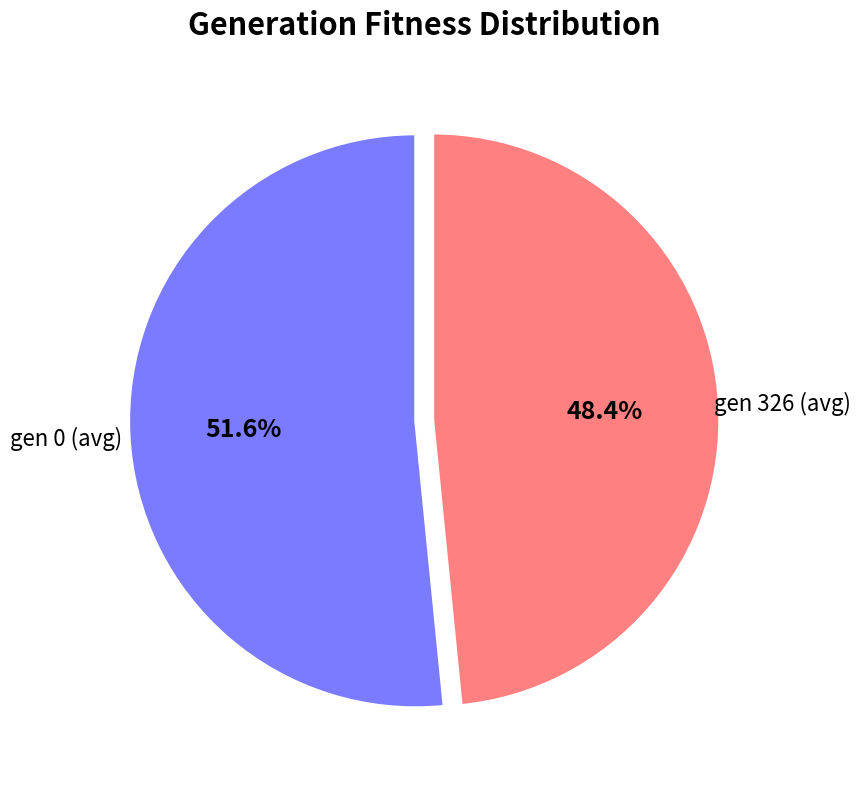

Is there any slice that represents more than half of the pie?

Yes